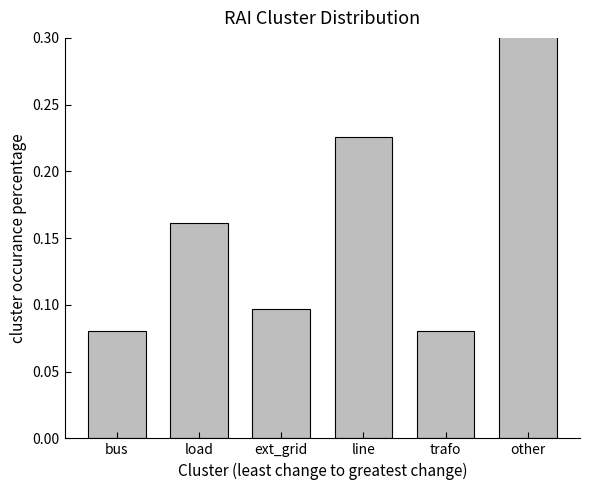

Reading left to right, transcribe all the data shown in this chart.

bus=0.1	load=0.2	ext_grid=0.1	line=0.2	trafo=0.1	other=0.4